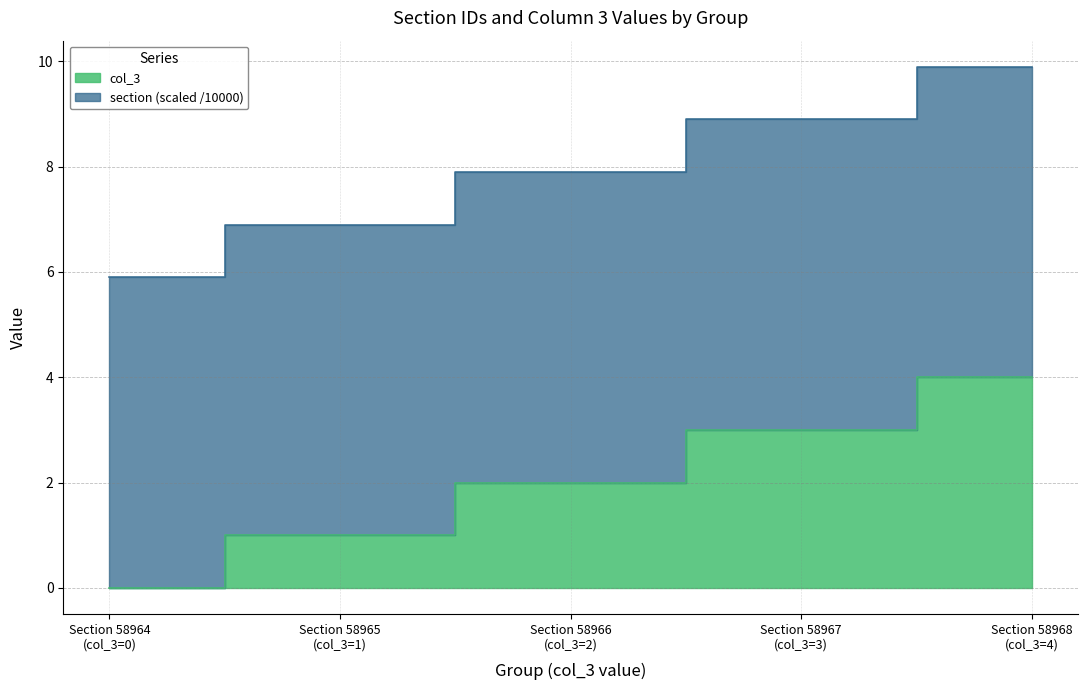

Is it true that section equals 4.7 at Section 58967
(col_3=3)?

False